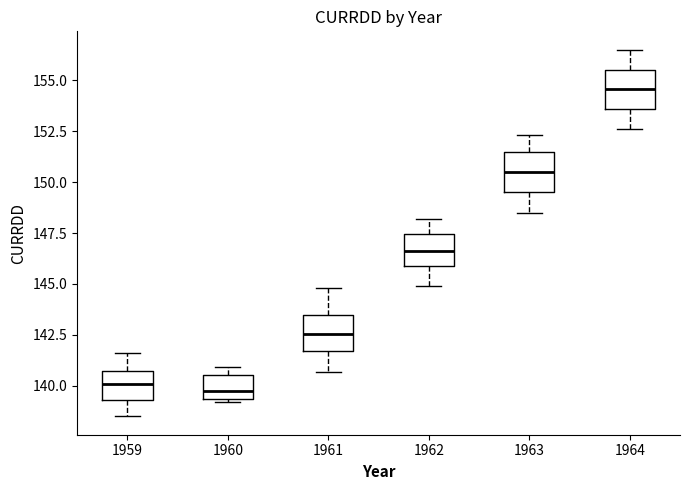

Reading left to right, transcribe this box plot: for each box, give where its median line is, the range the box spans, and where its two whiskers end, as read against the y-axis. The values are not printed on the chart, so give them approximately, as read against the axis.

1959: median 140.0, box 139.5 to 140.5, whiskers 138.5 to 141.5
1960: median 140.0, box 139.5 to 140.5, whiskers 139.0 to 141.0
1961: median 142.5, box 141.5 to 143.5, whiskers 140.5 to 145.0
1962: median 146.5, box 146.0 to 147.5, whiskers 145.0 to 148.0
1963: median 150.5, box 149.5 to 151.5, whiskers 148.5 to 152.5
1964: median 154.5, box 153.5 to 155.5, whiskers 152.5 to 156.5